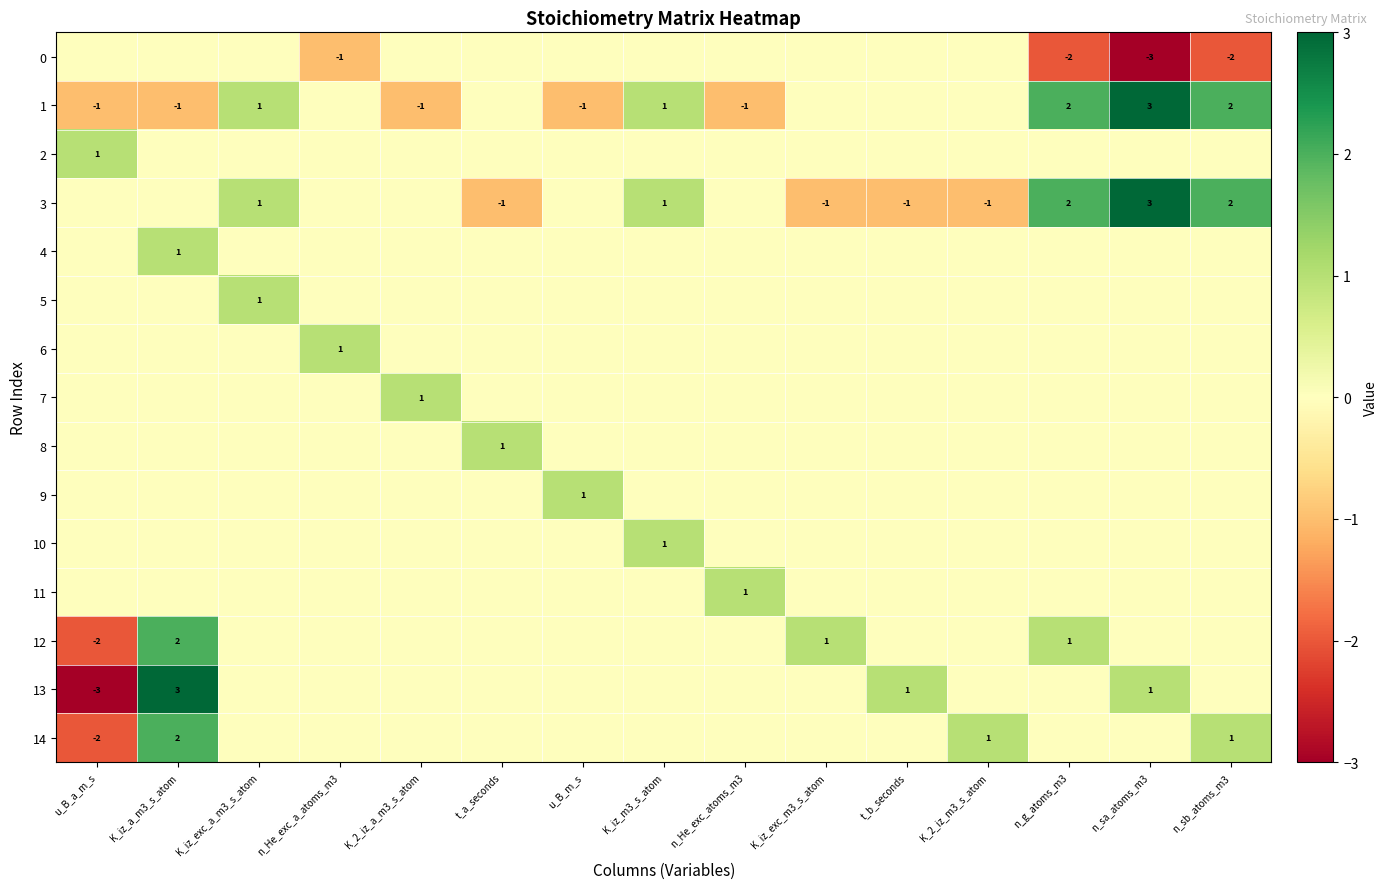

True or false: 10 has a value of 2 at K_iz_m3_s_atom.

False